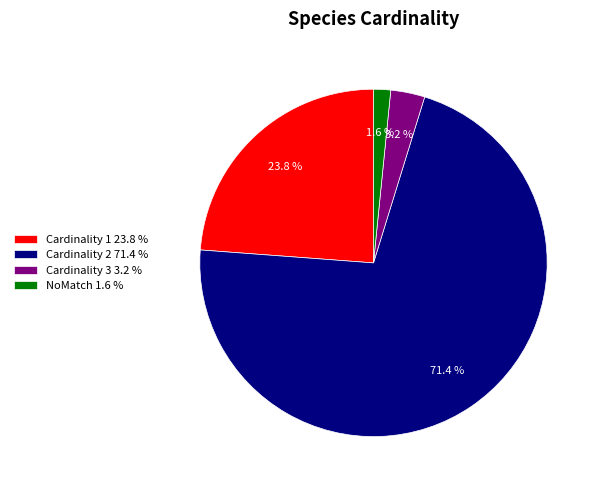

What percentage is the Cardinality 3 slice, to the nearest percent?

3%